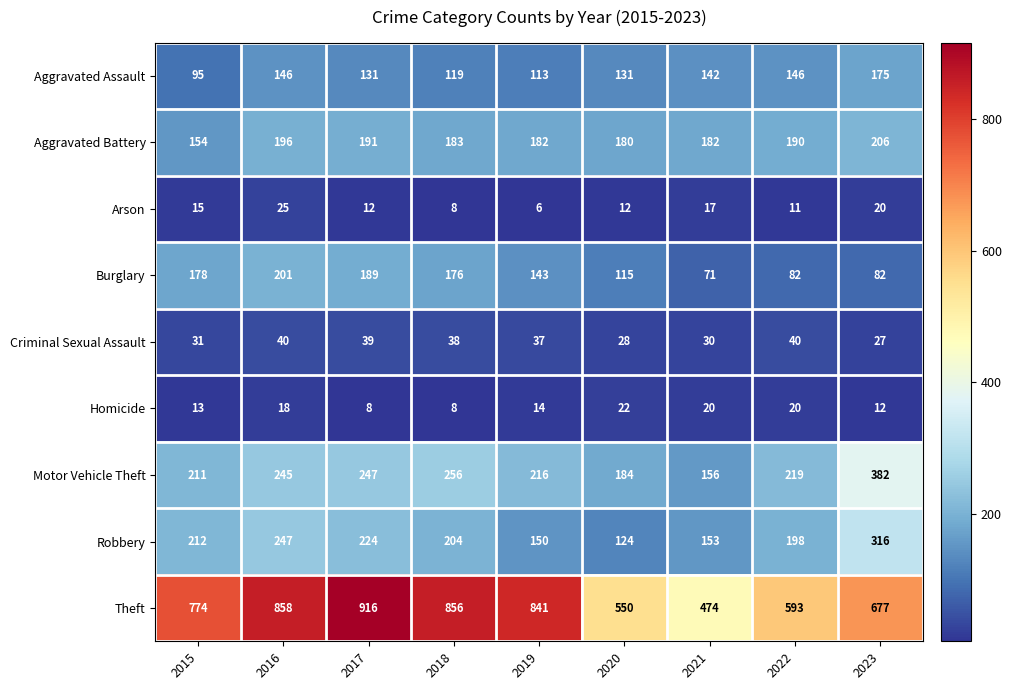

What value does the Homicide series have at 2021?

20